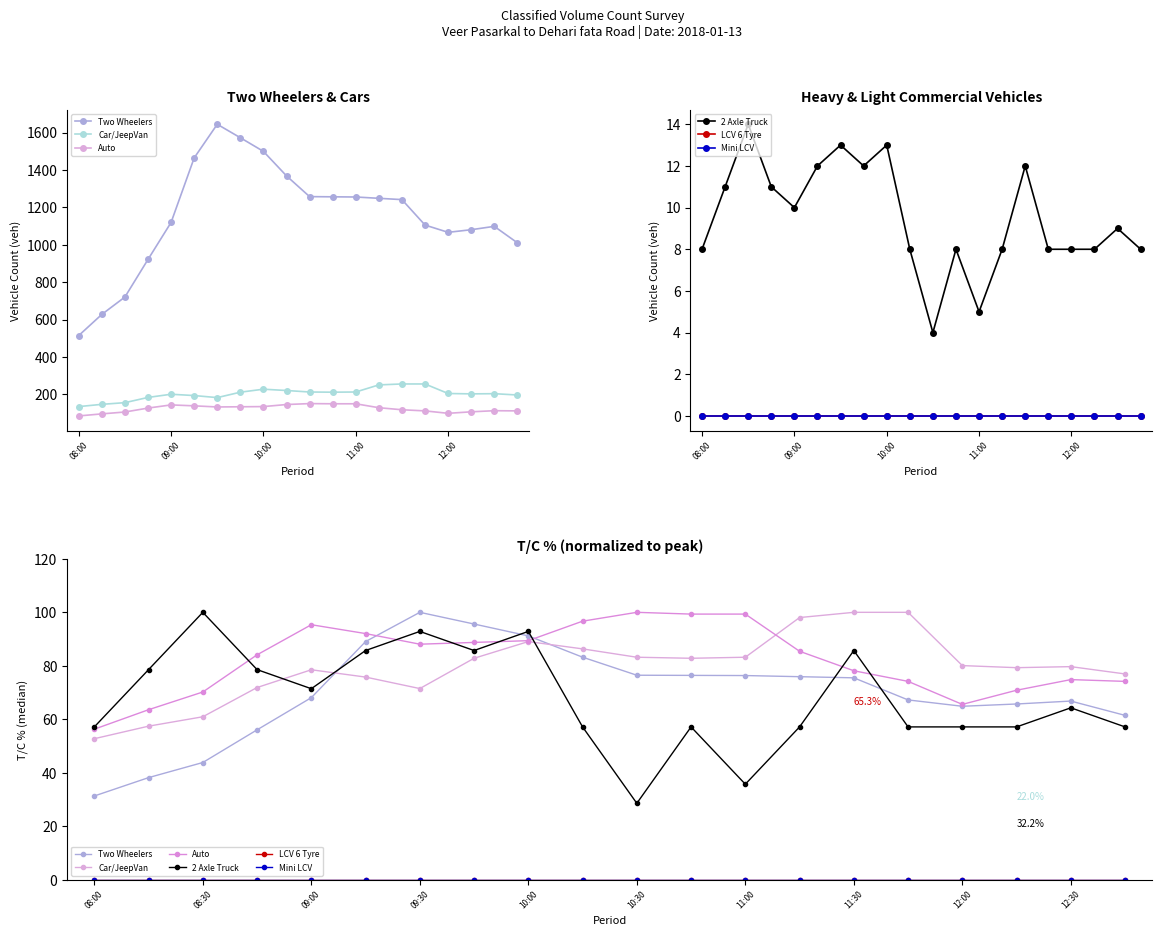

Which label corresponds to the smallest value in the chart?

08:00